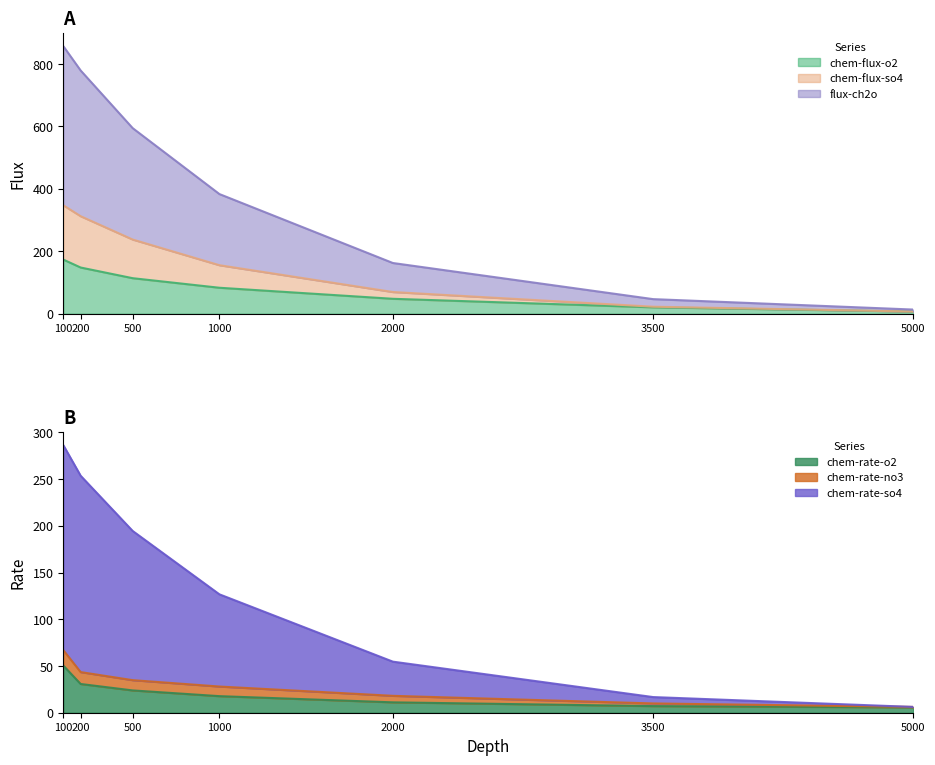

Does the chart have visible grid lines?

No